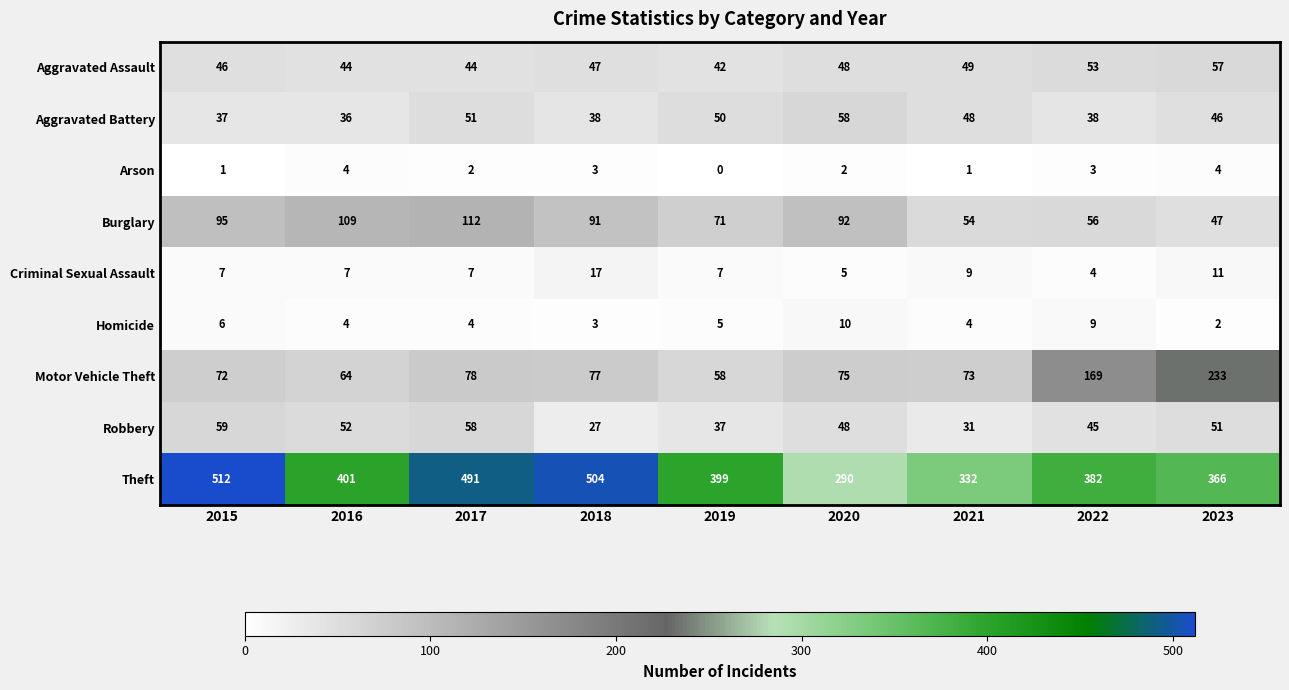

Where does the Burglary series first go above 91?

2015